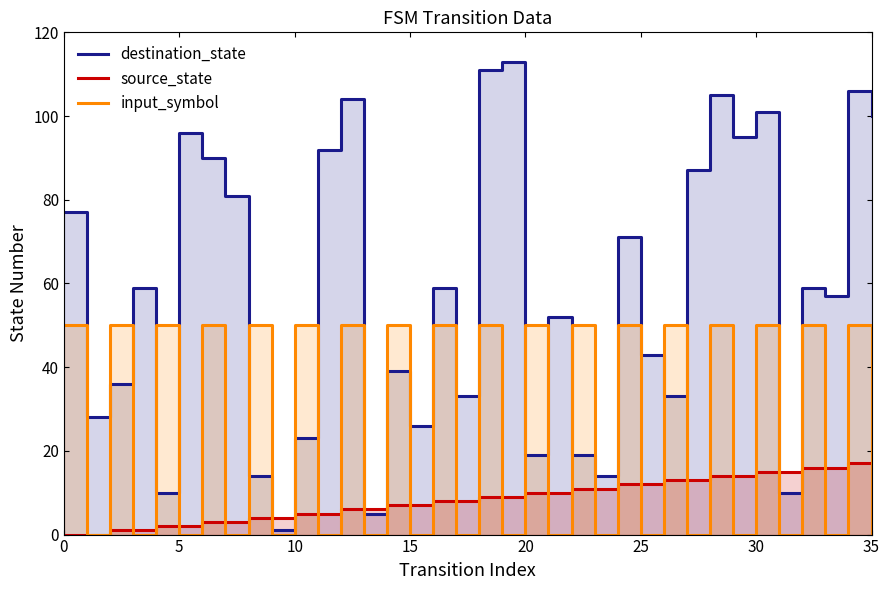

In destination_state, how many points are lower than both neighbors (excluding endpoints)?

12